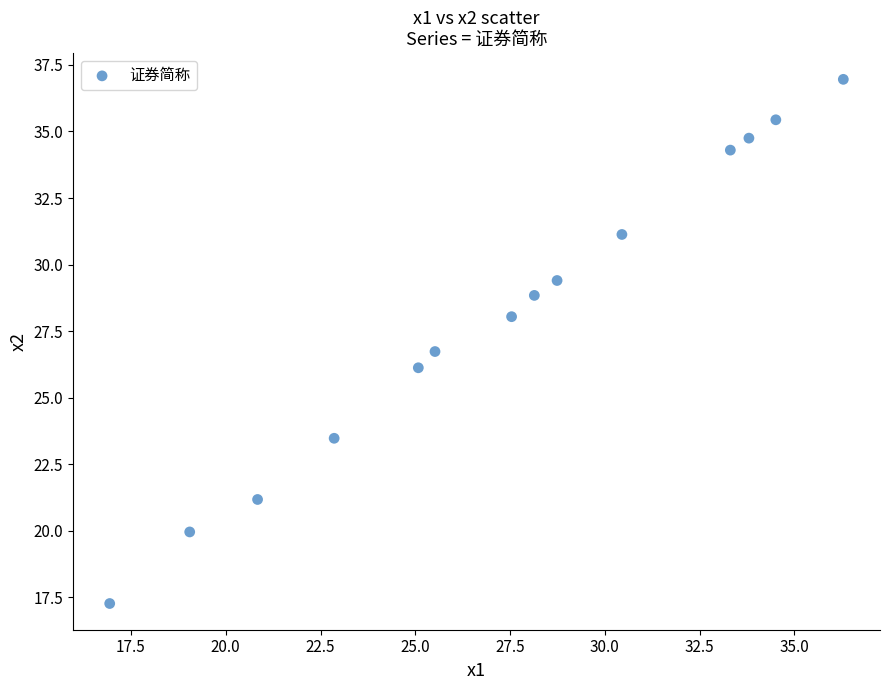

What Y value in the scatter plot is closest to 27?

26.7